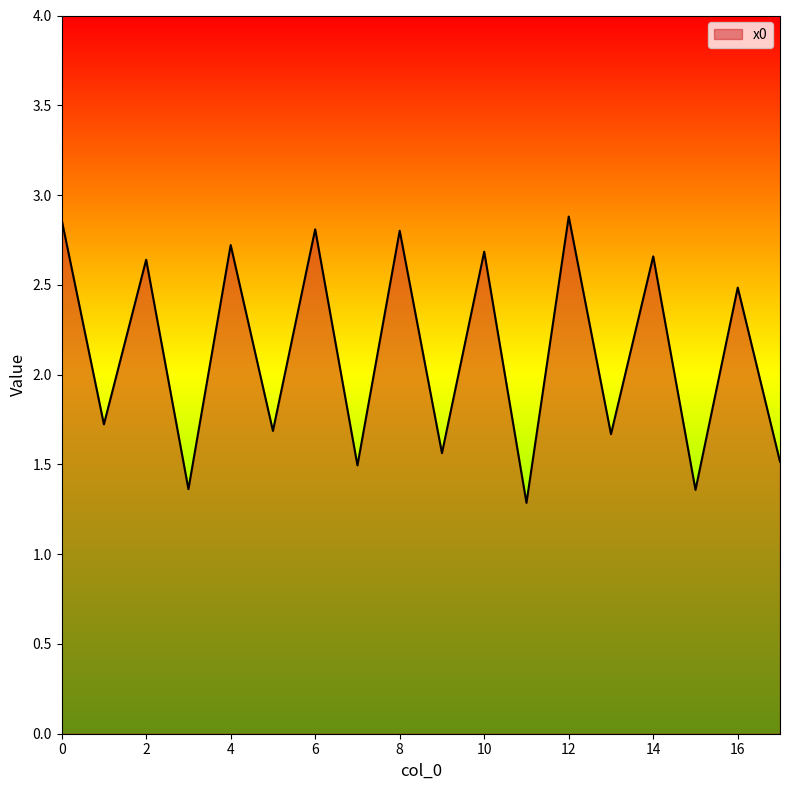

What is the maximum value shown in the chart?

2.9